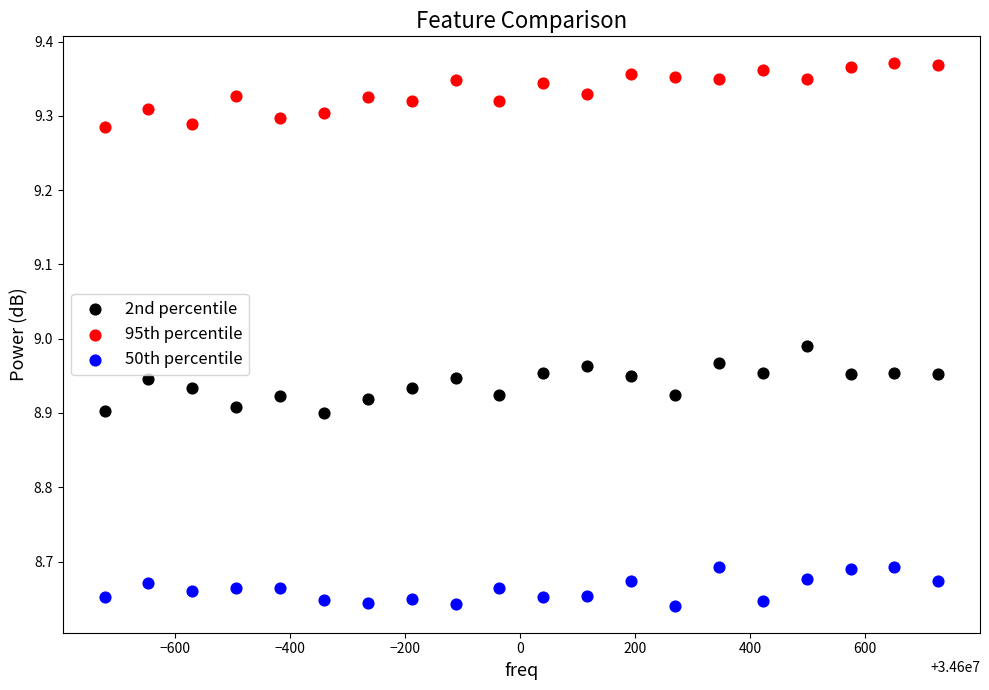

Which series contains the highest Y value?

95th percentile